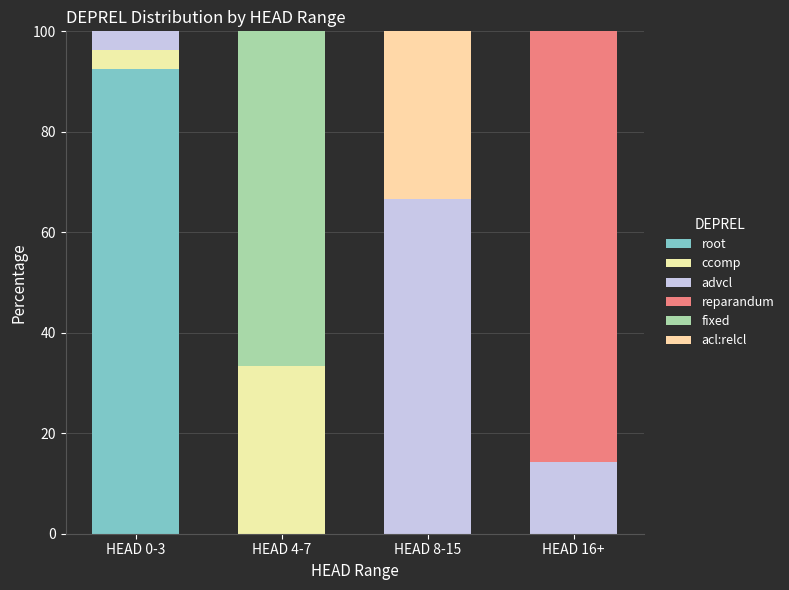

Are the bars grouped side by side (vs. stacked)?

No